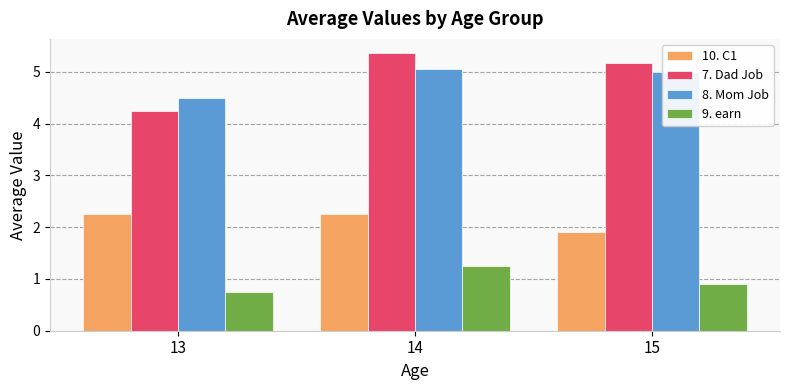

List the labels in order of 8. Mom Job value, largest first.

14, 15, 13